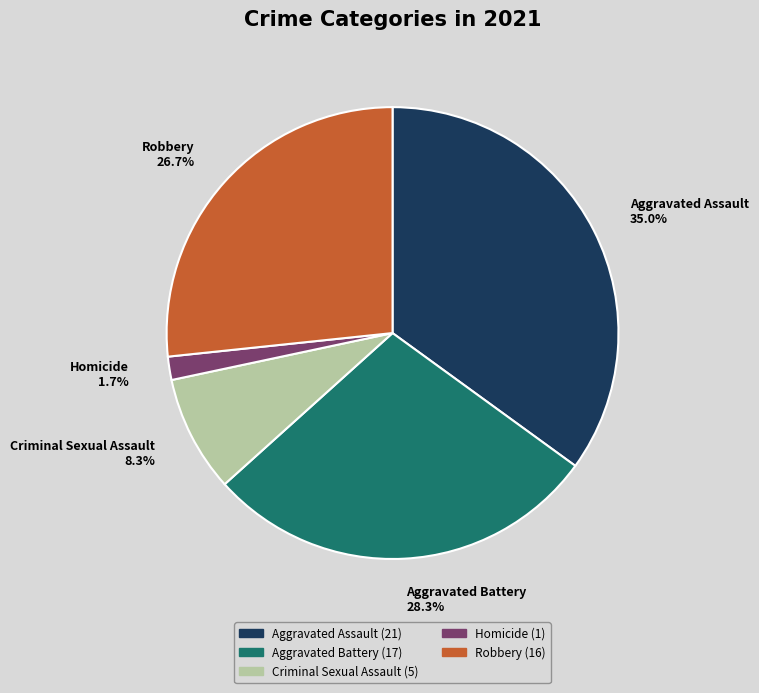

What is the total percentage of Criminal Sexual Assault and Homicide?

10.0%